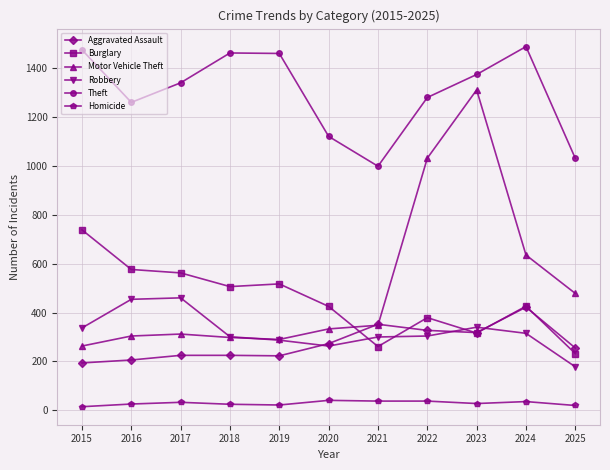

How many distinct data groups are displayed?

6